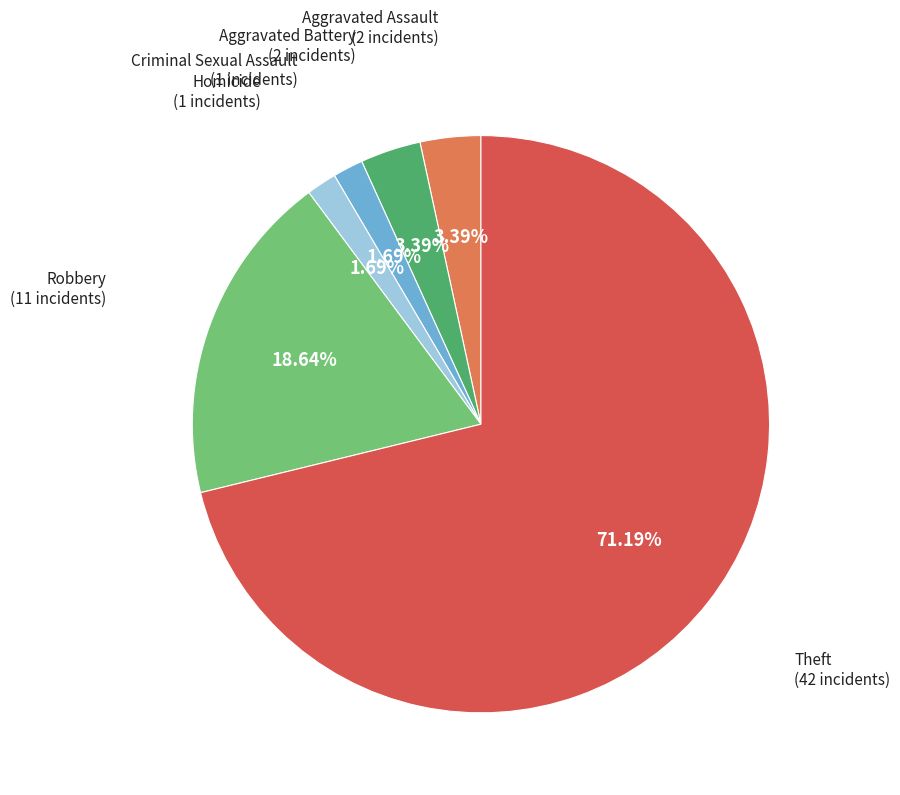

To the nearest percent, what is the average slice percentage?

17%